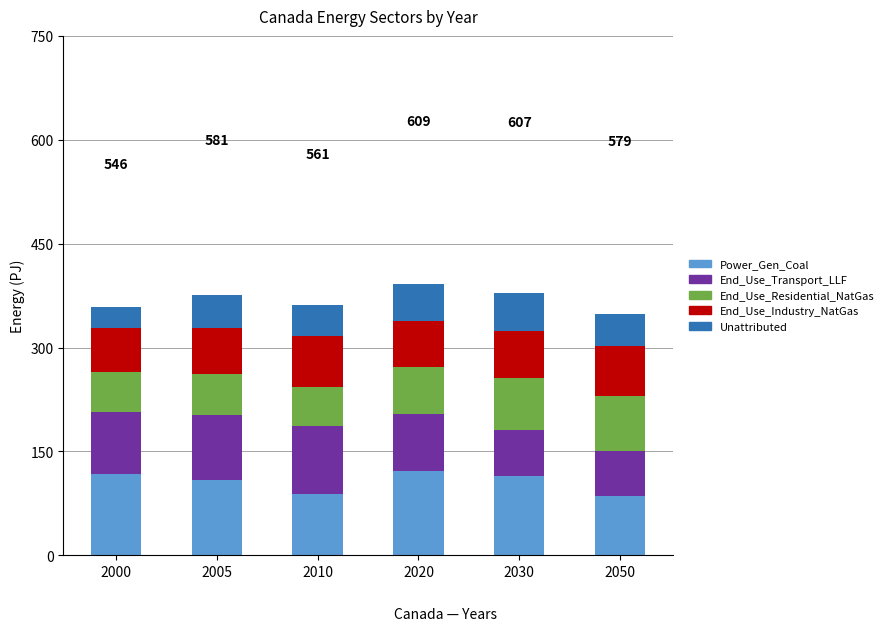

What is the sum of all Power_Gen_Coal values?

636.1